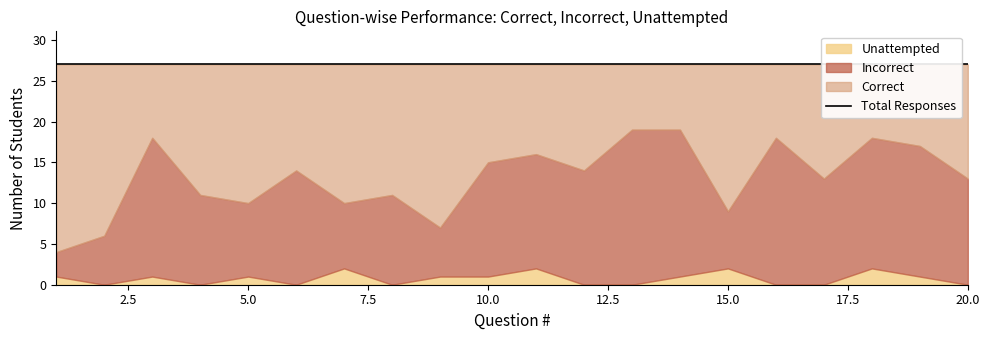

In Unattempted, how many points are higher than both neighbors (excluding endpoints)?

6